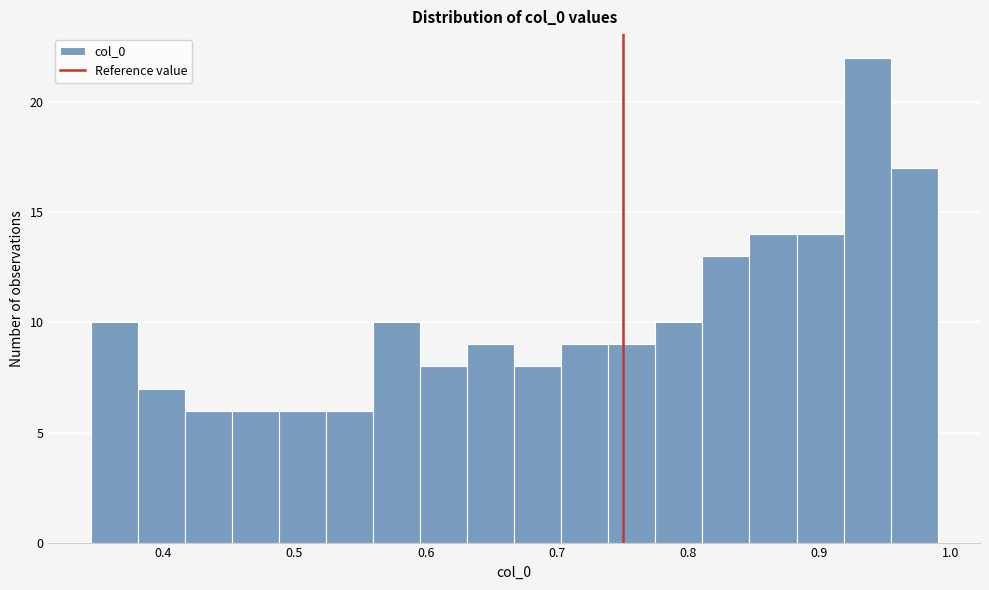

Read against the x-axis, roughly where is the centre of the tallest bar?

0.94